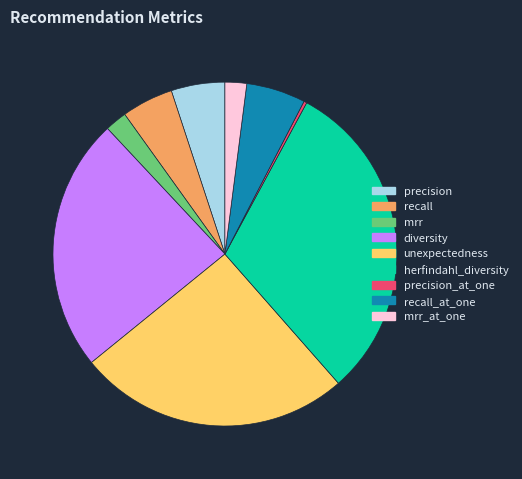

Count the number of slices in the pie.

9